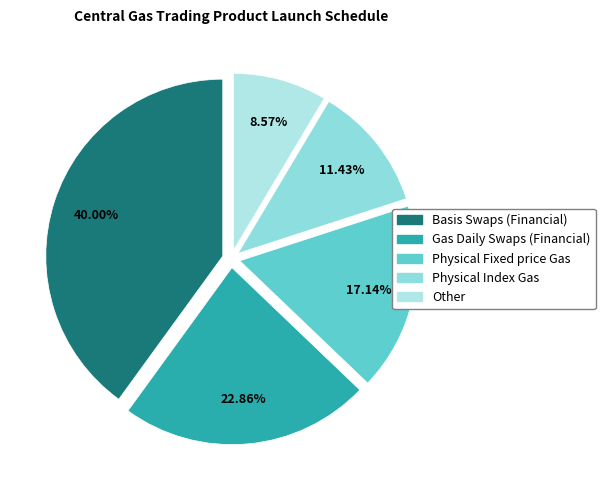

To the nearest percent, what is the difference between the Physical Fixed price Gas and Gas Daily Swaps (Financial) slice percentages?

6%